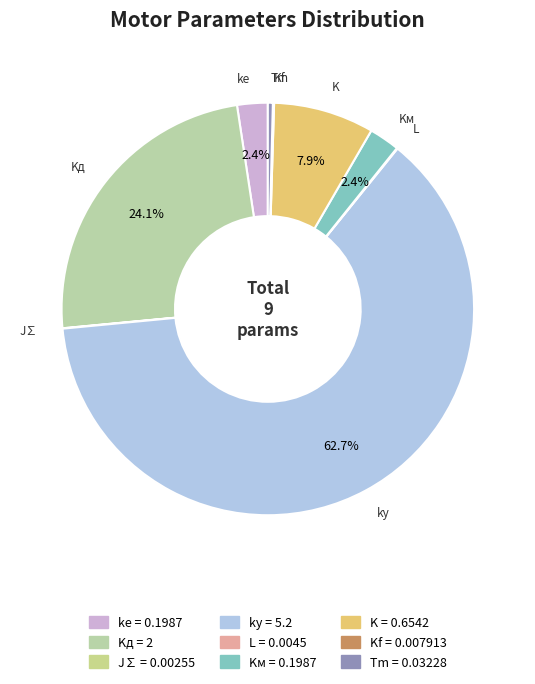

Is there a majority slice in this chart?

Yes